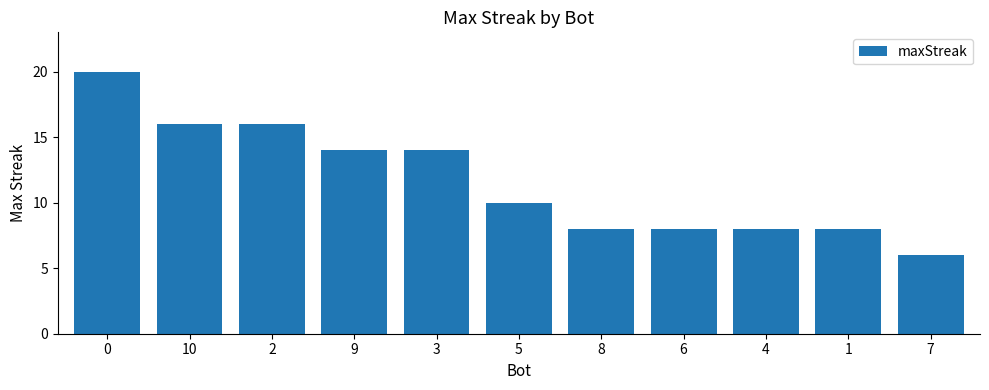

What is the label of the 7th bar from the right?

3